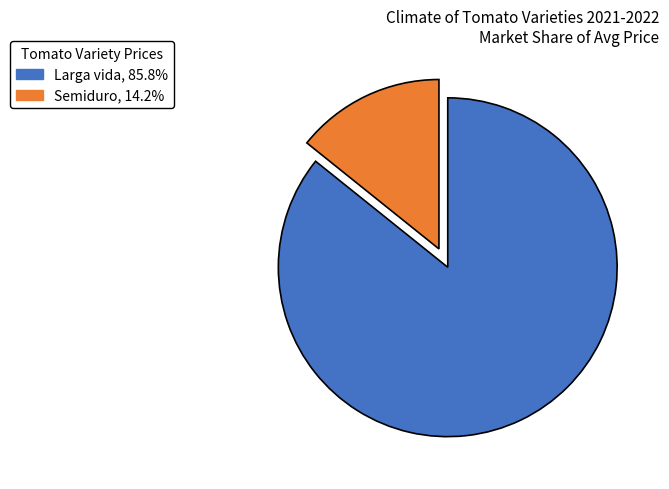

Is the sum of Larga vida, 85.8% and Semiduro, 14.2% greater than half?

Yes